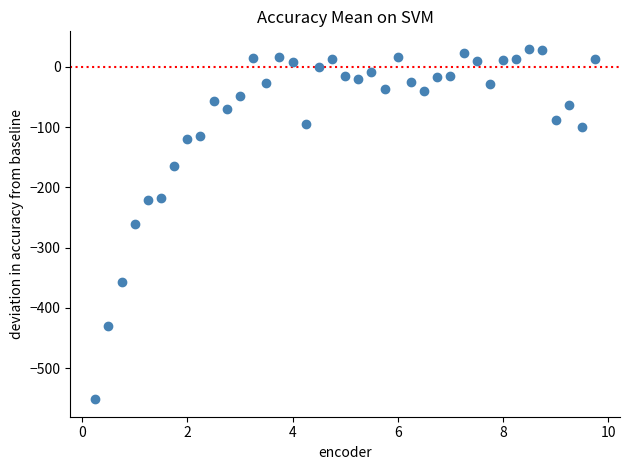

What is the range of X values (max minus min)?

9.5